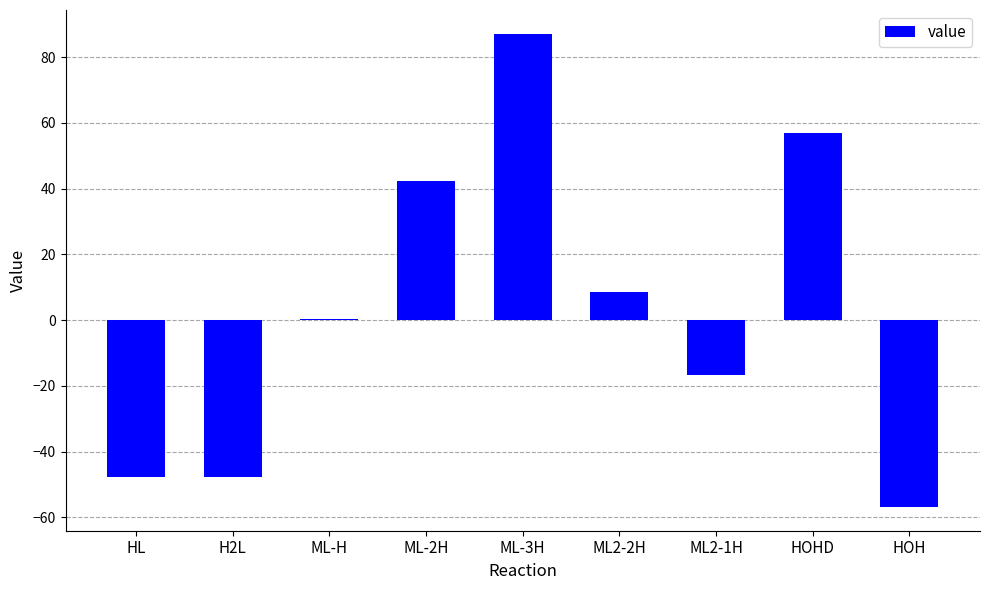

The value at ML2-1H is -8.9. True or false?

False